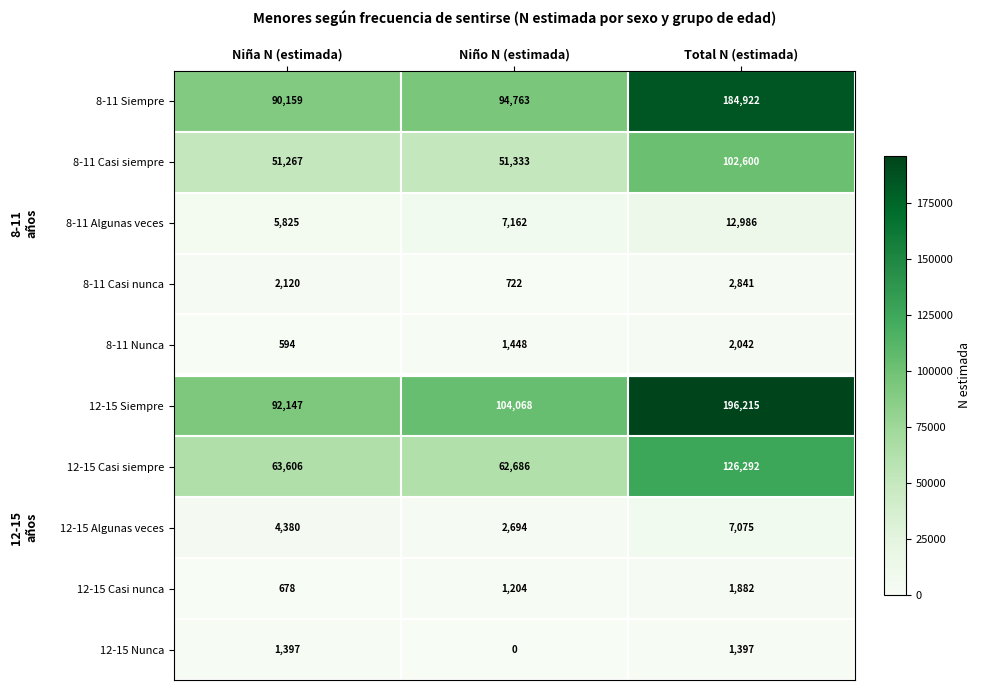

What is the total value across all series at Niño N (estimada)?

326080